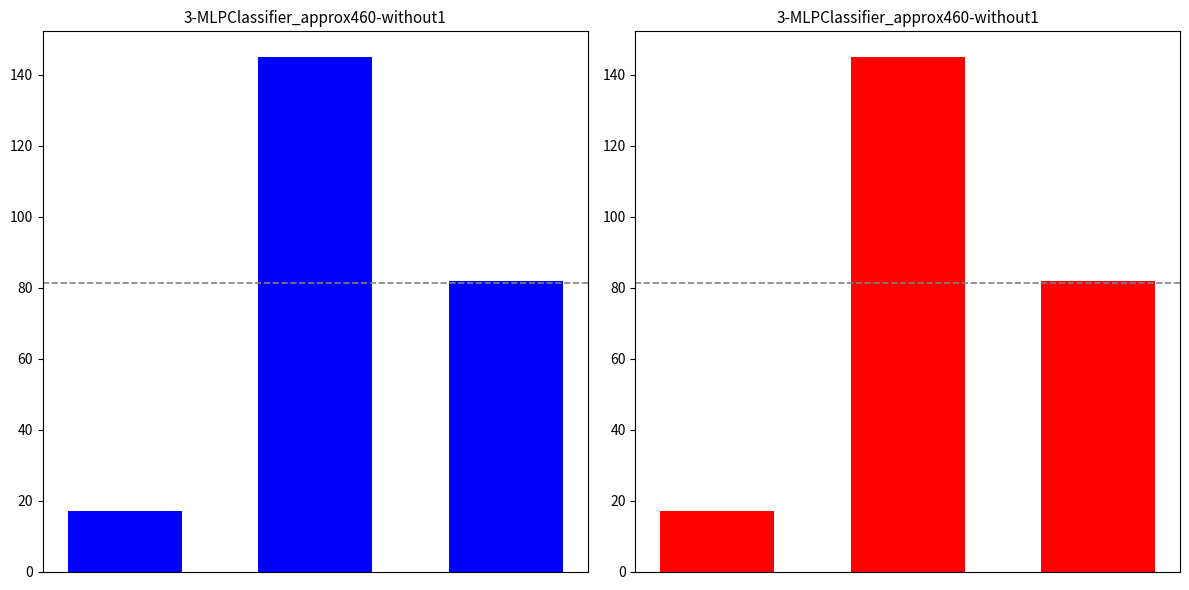

What is the difference between the values at 2 and 0?

65